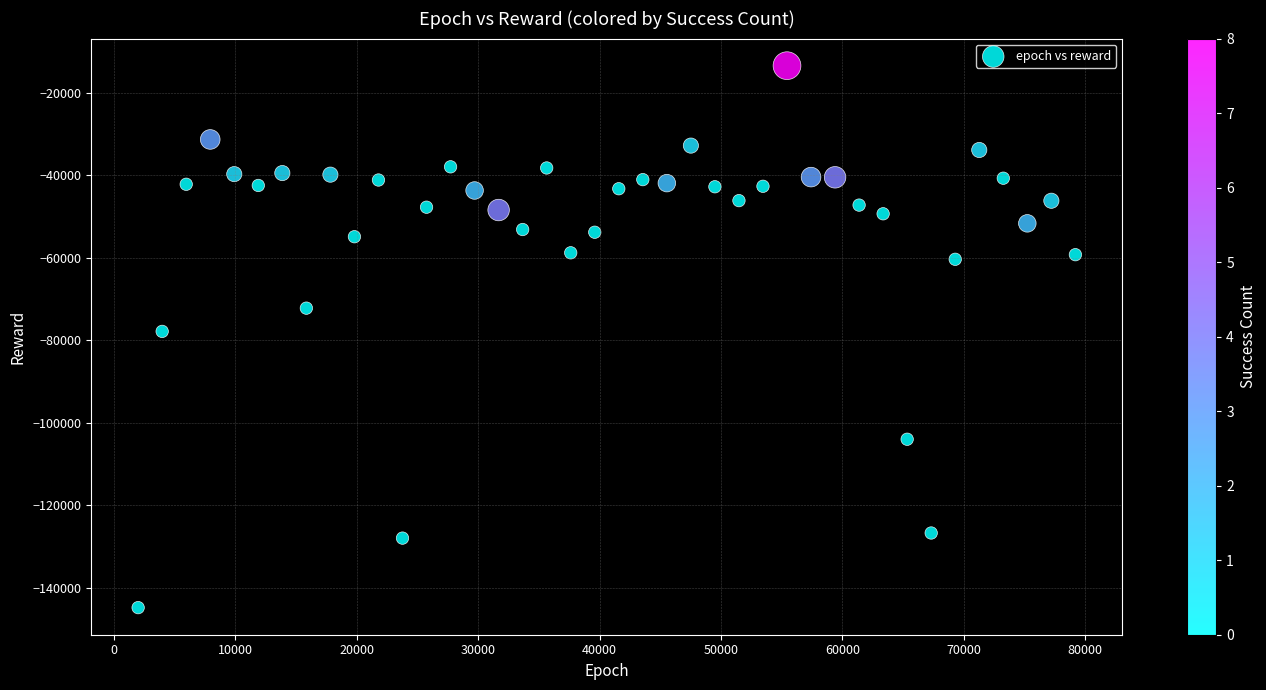

What is the range of X values (max minus min)?

77220.0